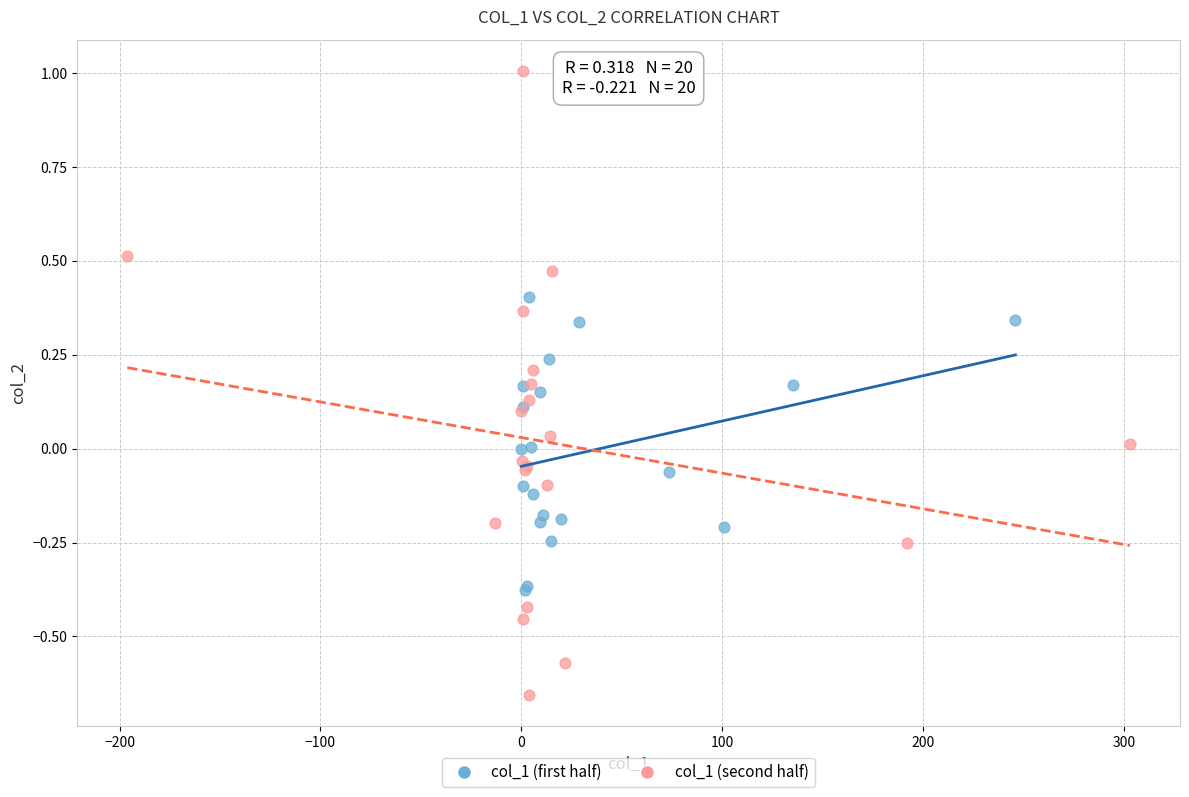

Which series contains the lowest Y value?

col_1 (second half)